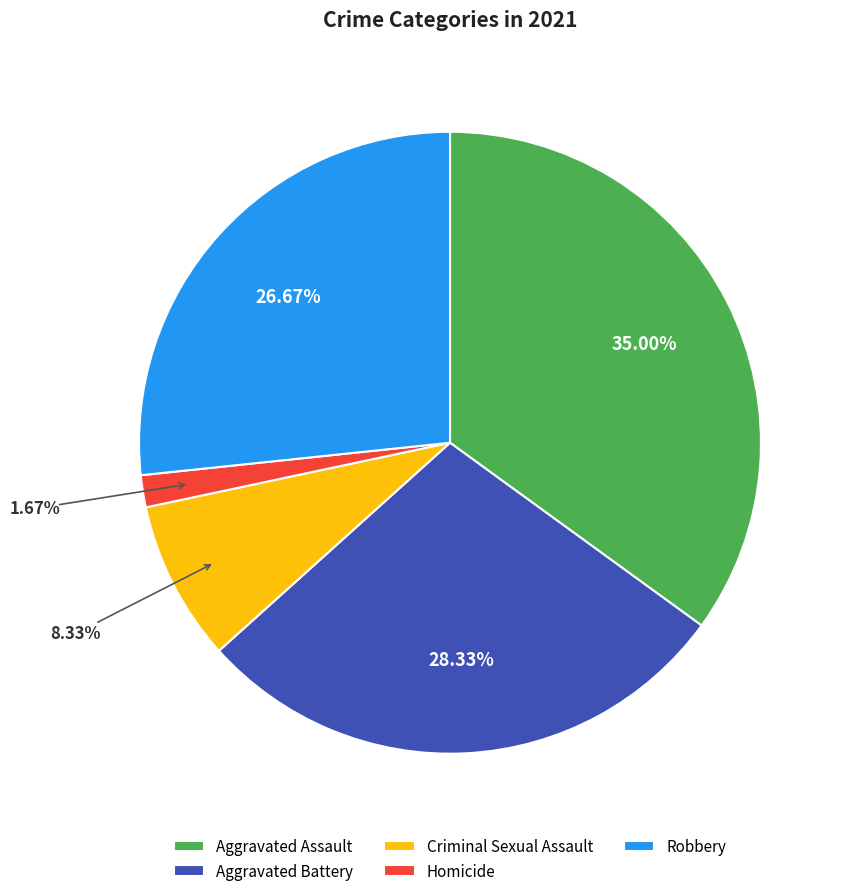

To the nearest percent, what is the combined percentage of Robbery and Homicide?

28%